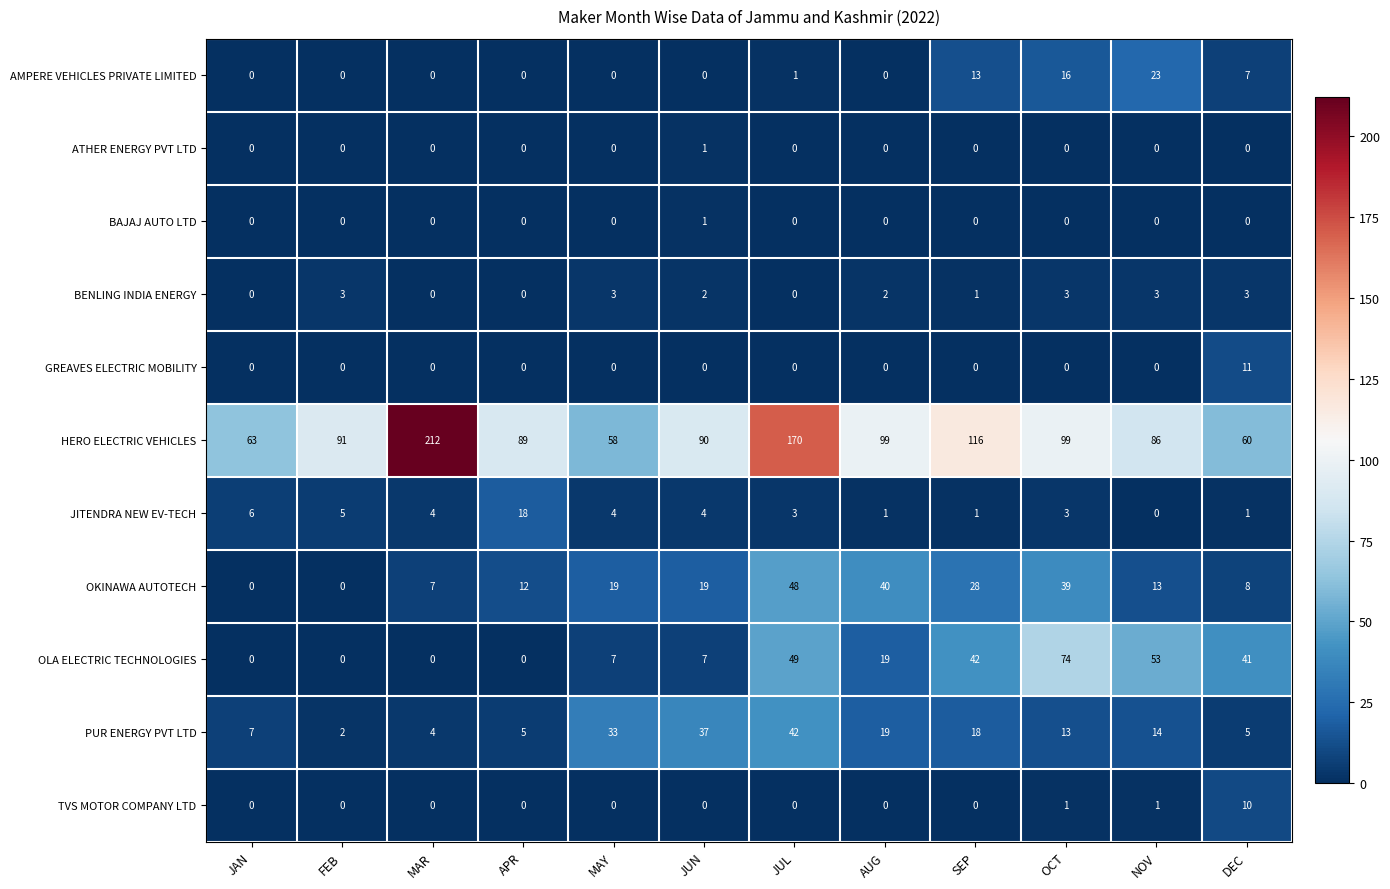

At which category does the chart reach its peak across all series?

MAR